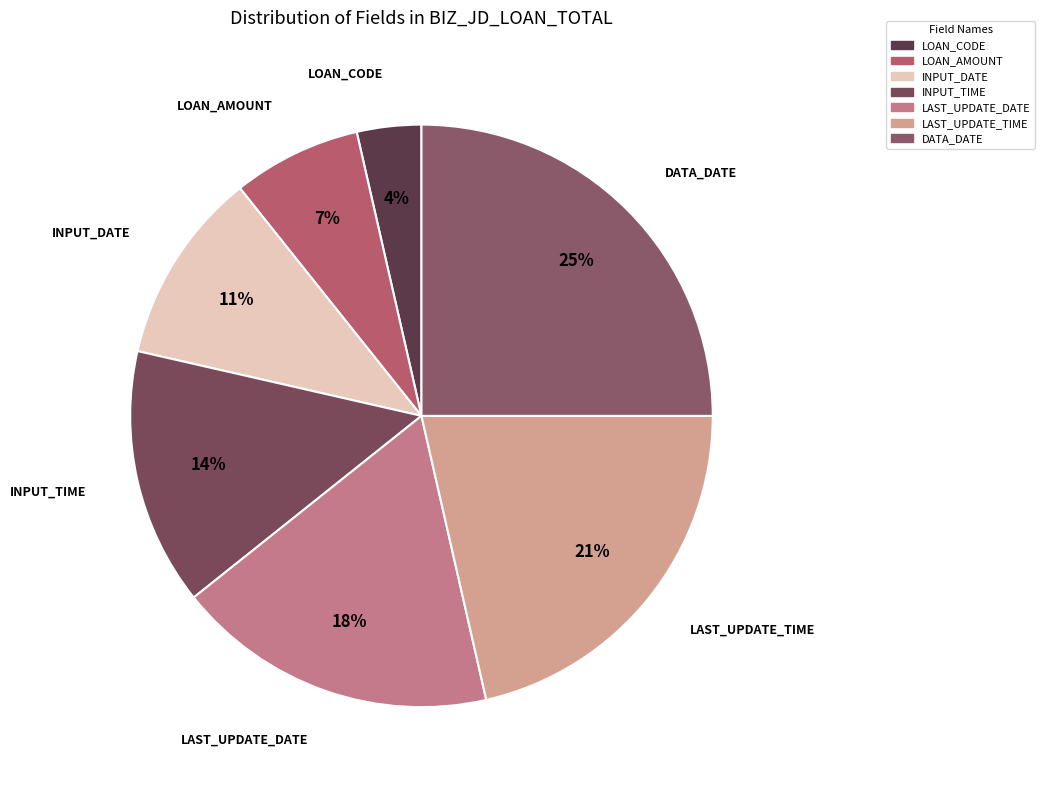

True or false: DATA_DATE accounts for 33% of the total.

False